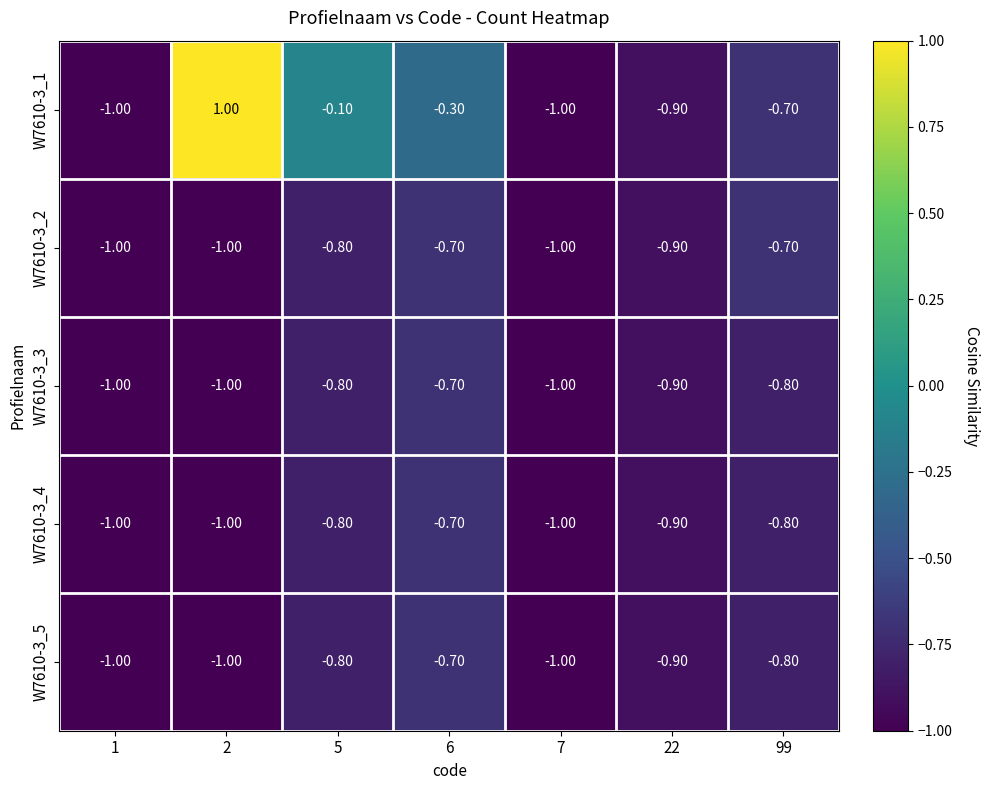

At which category is the sum across all series the highest?

2